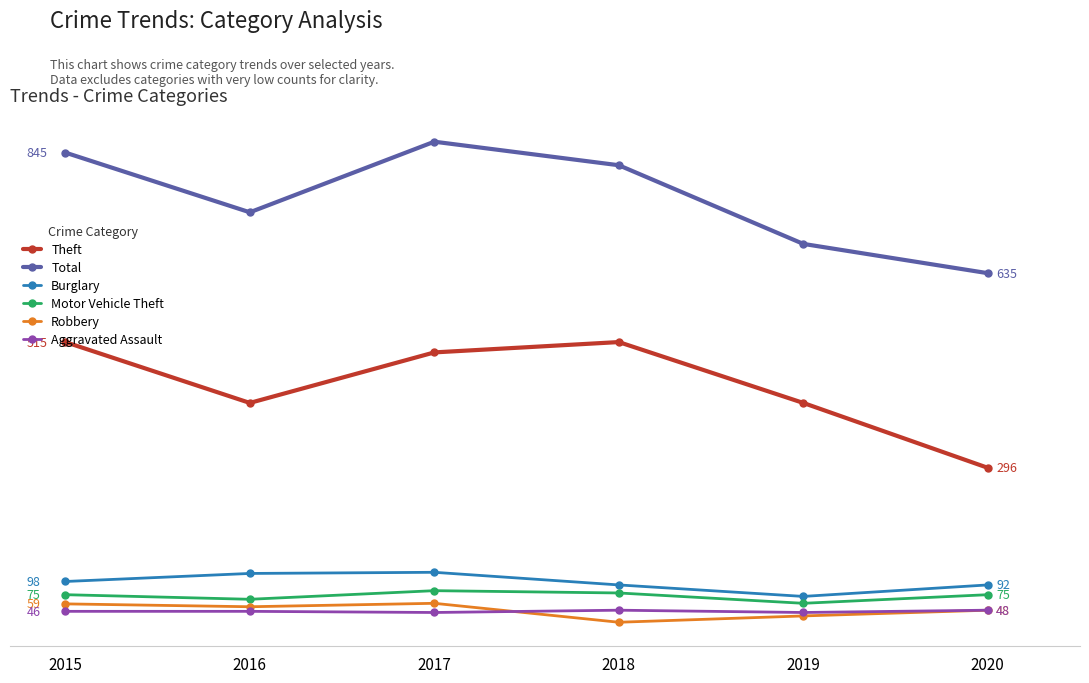

True or false: Theft and Aggravated Assault cross at least once.

False